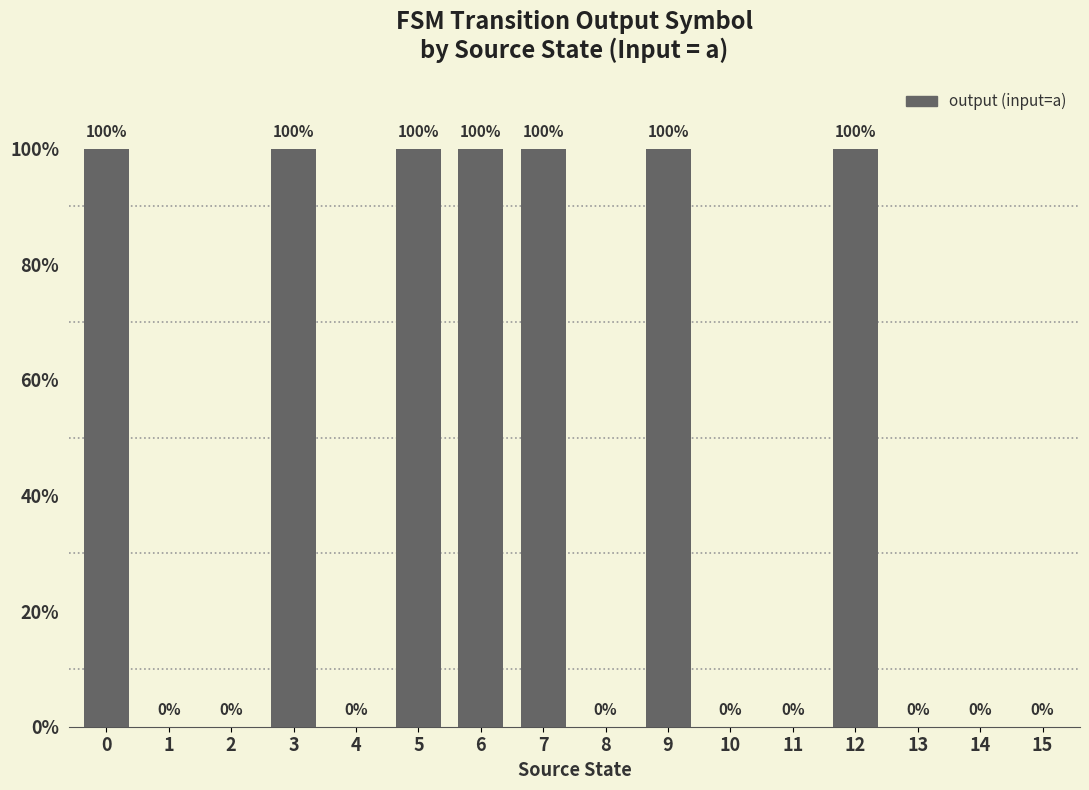

Rank the categories by value from lowest to highest.

1, 2, 4, 8, 10, 11, 13, 14, 15, 0, 3, 5, 6, 7, 9, 12